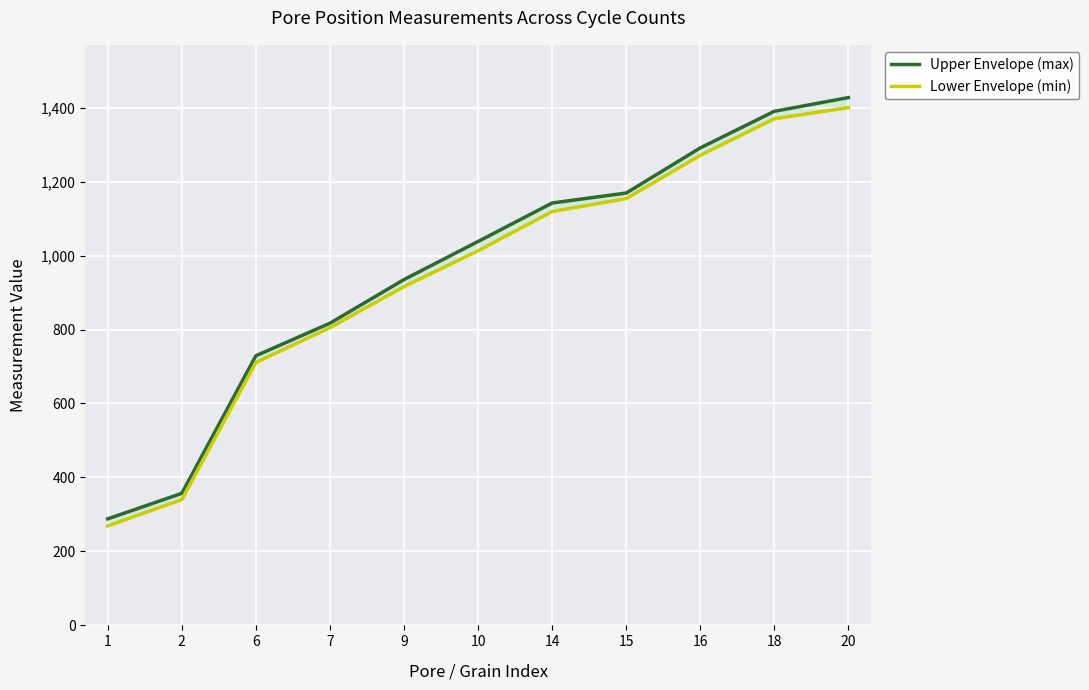

True or false: Lower Envelope (min) has a value of 715 at 14.

False